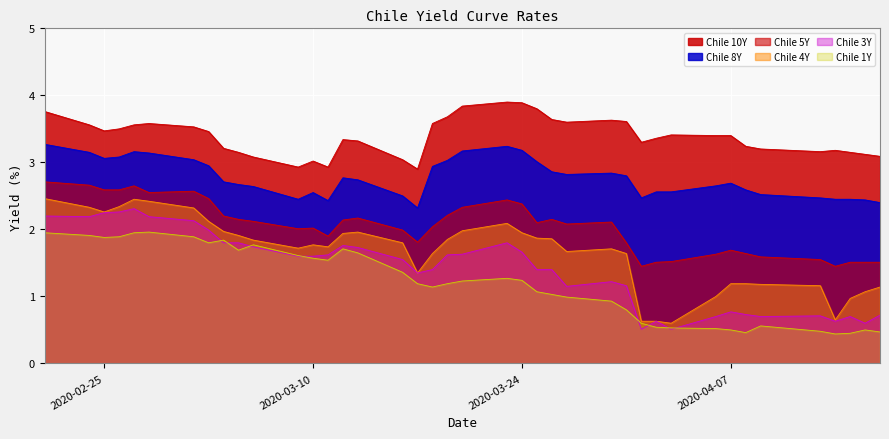

True or false: Chile 3Y and Chile 1Y intersect in this chart.

True